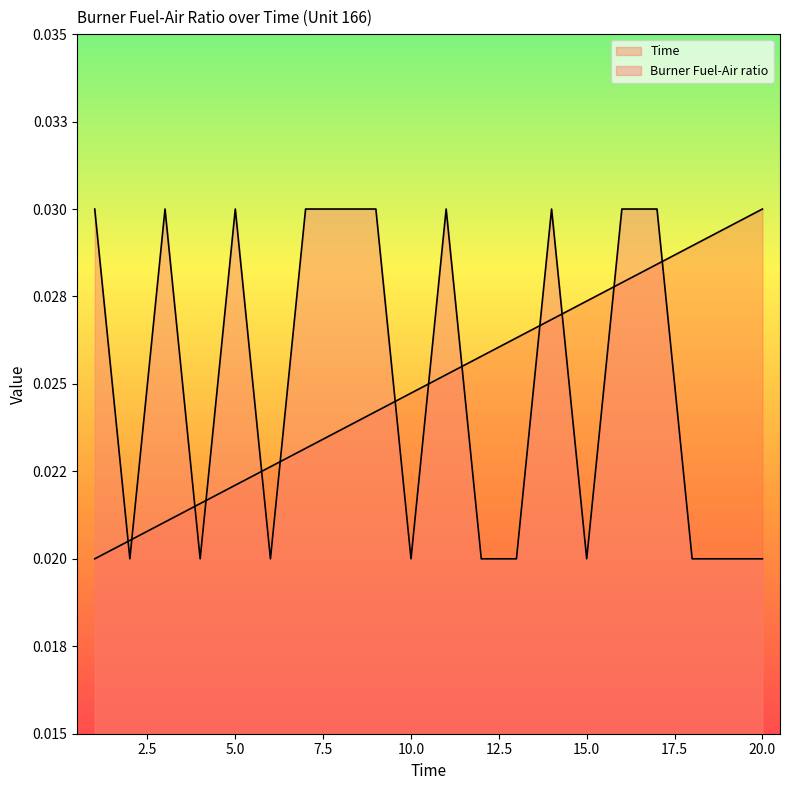

The Time series shows 0.0 at 15. True or false?

False